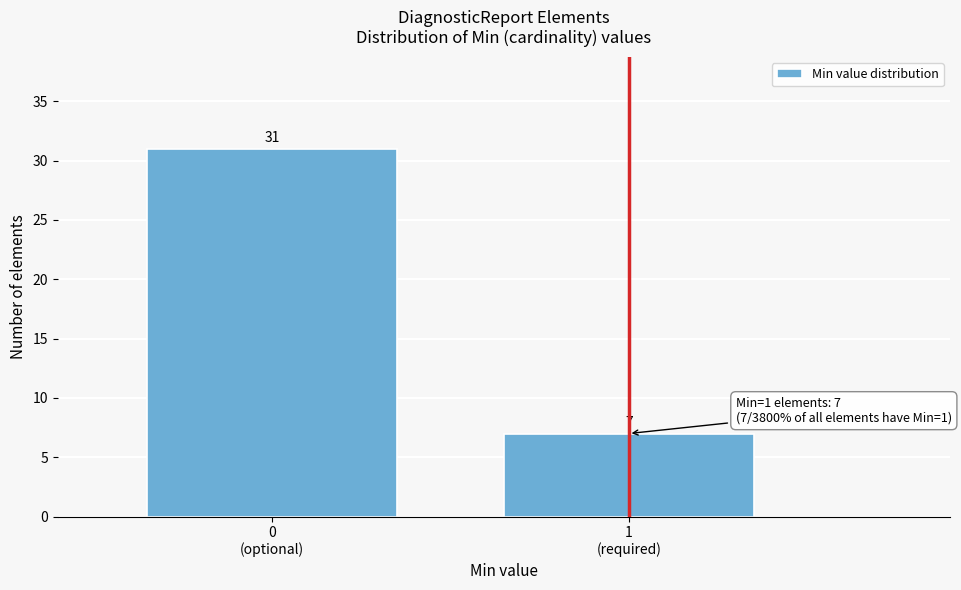

Reading left to right, what are all the values shown in this chart?

31	7